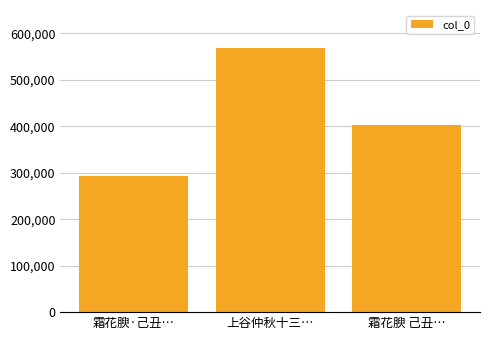

Which category has the highest value across all series?

上谷仲秋十三…